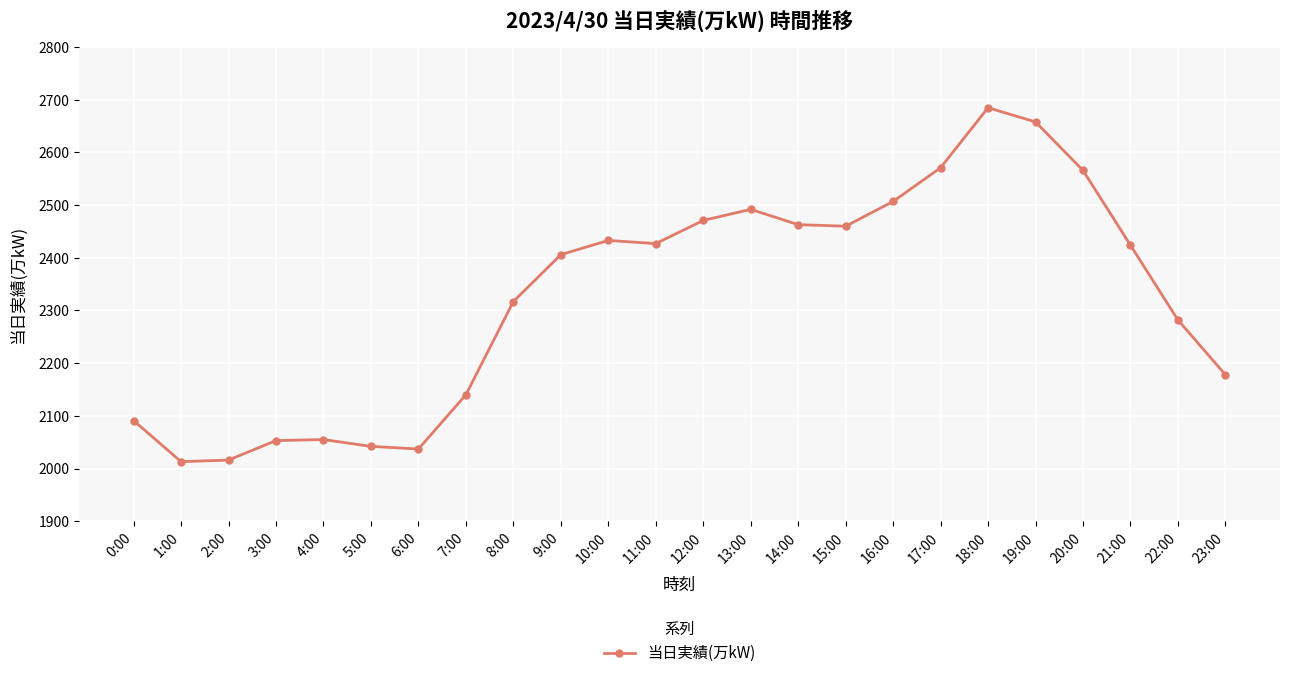

What is the label of the 20th point from the right?

4:00